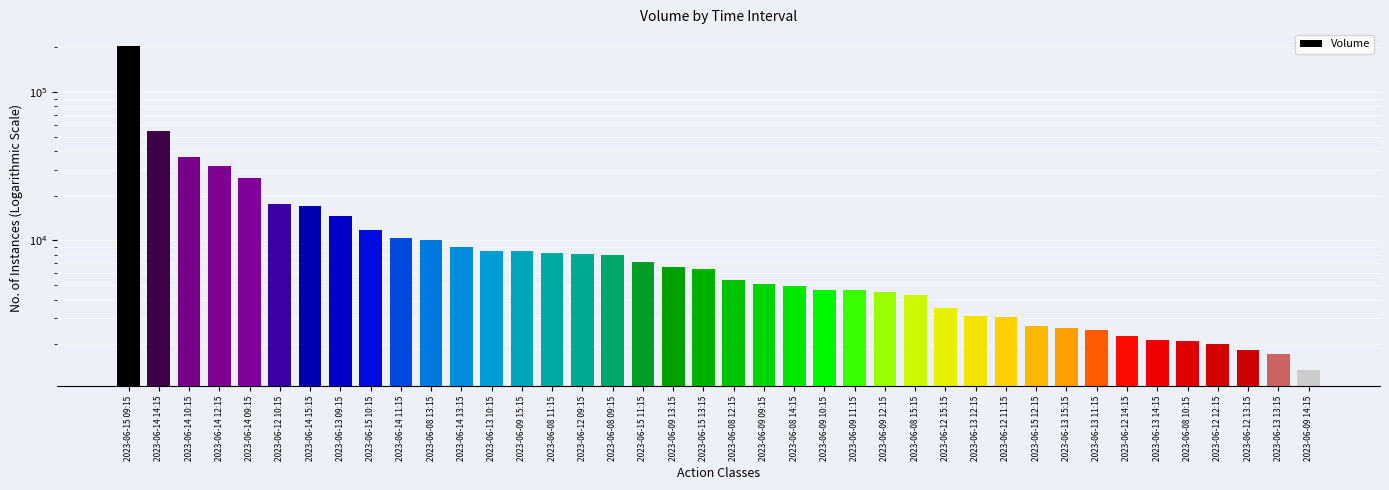

Which category has the highest value across all series?

2023-06-15 09:15